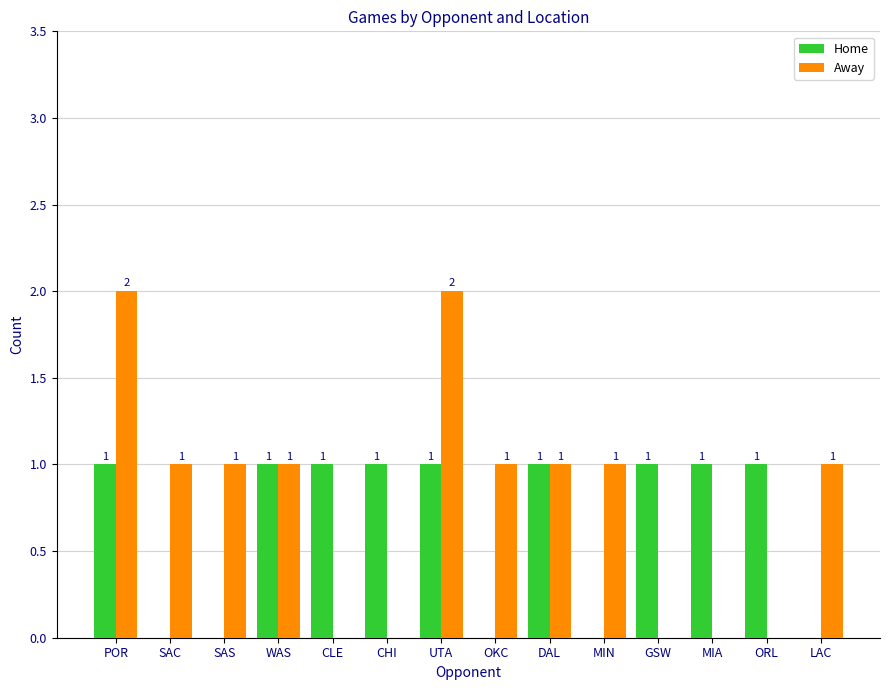

Is the value of Home at WAS greater than the value of Away at POR?

No